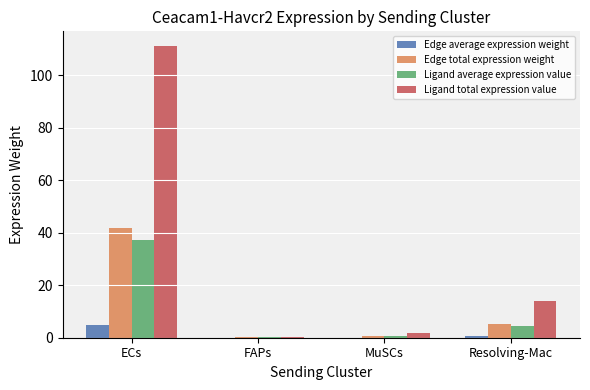

The value of Ligand total expression value at Resolving-Mac is 18.4. True or false?

False